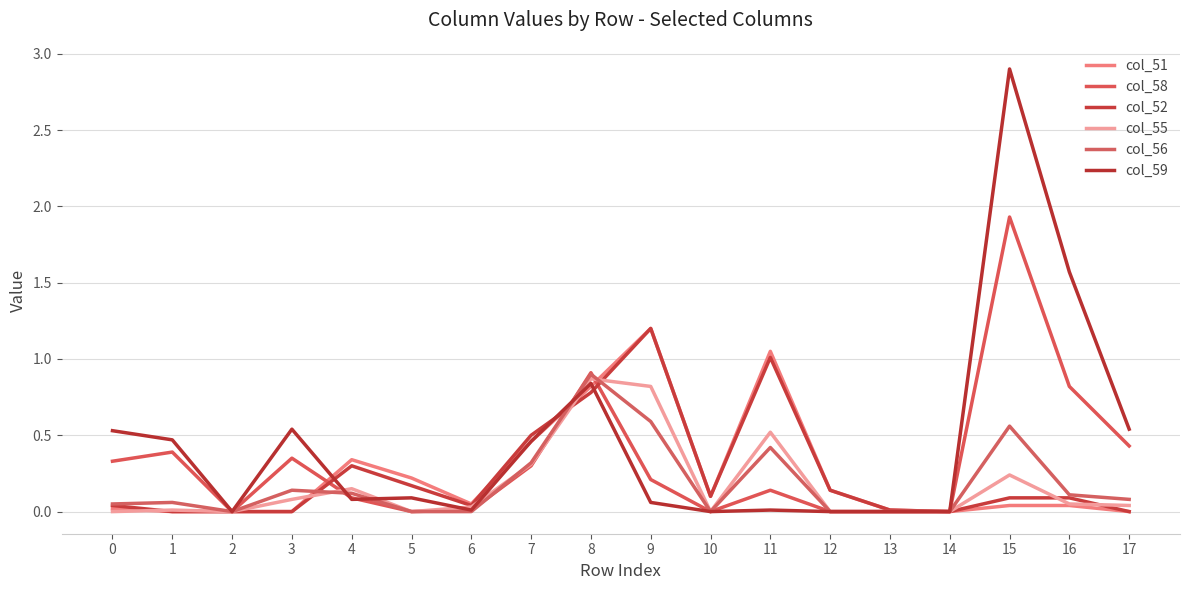

What is the value of the col_52 point at the 6th from the left?

0.2